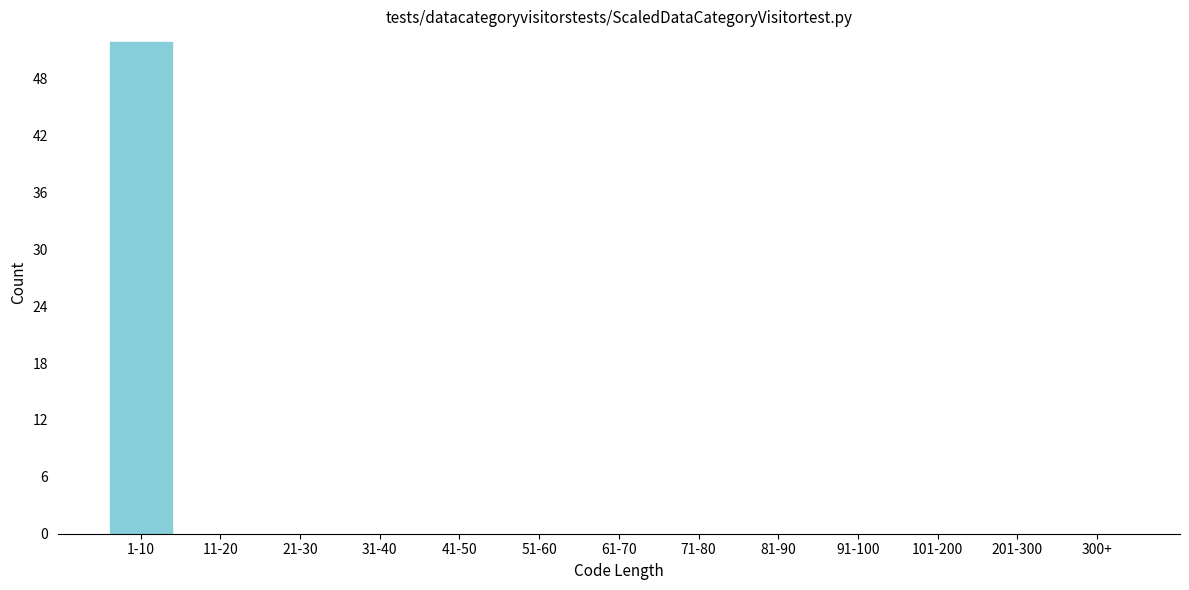

Reading right to left, transcribe all the data shown in this chart.

300+=0	201-300=0	101-200=0	91-100=0	81-90=0	71-80=0	61-70=0	51-60=0	41-50=0	31-40=0	21-30=0	11-20=0	1-10=52